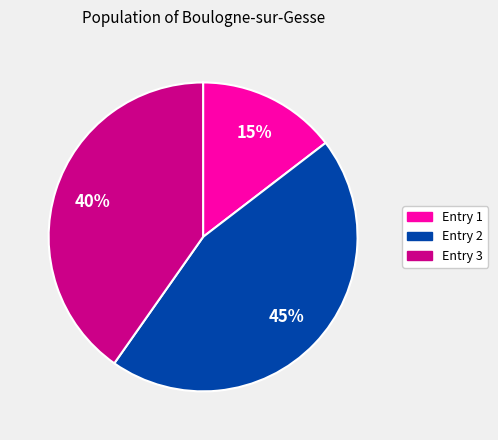

Is there any slice that represents more than half of the pie?

No